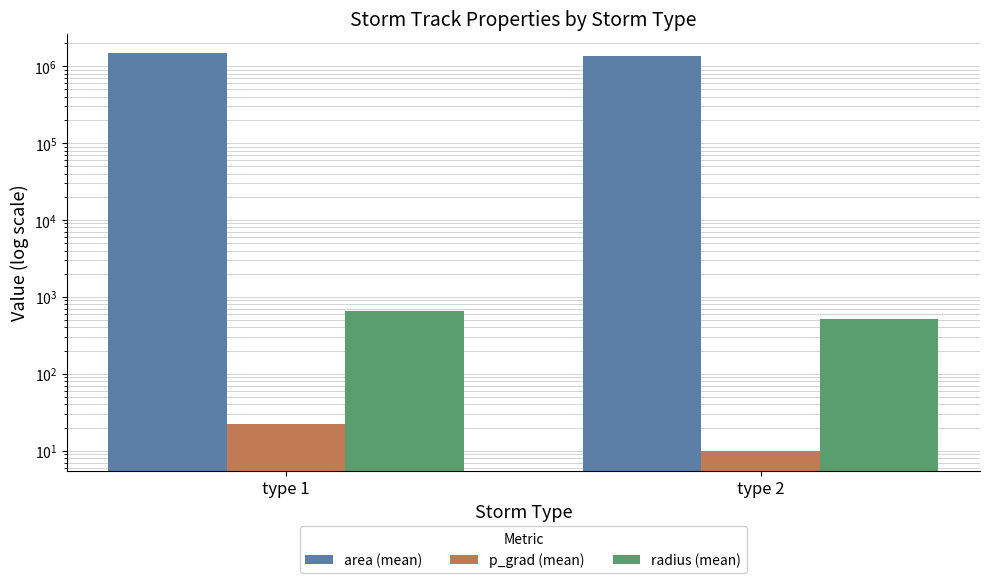

At how many categories does at least one series exceed 1326477?

2